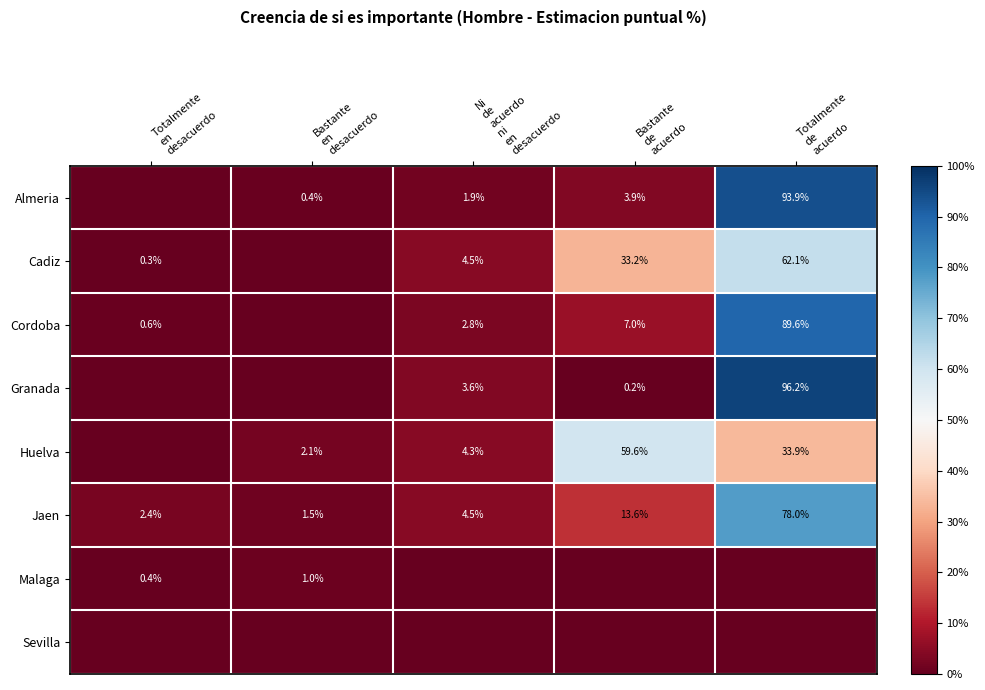

Between Bastante en desacuerdo and Ni de acuerdo ni en desacuerdo, which series saw the biggest shift?

Cadiz